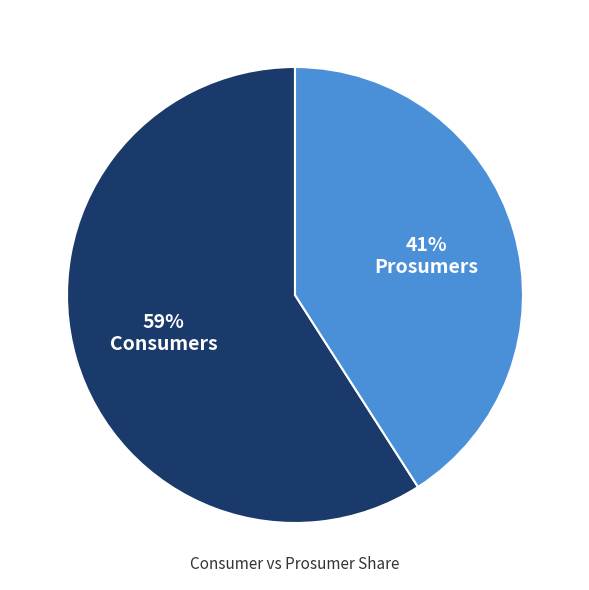

Is there a majority slice in this chart?

Yes